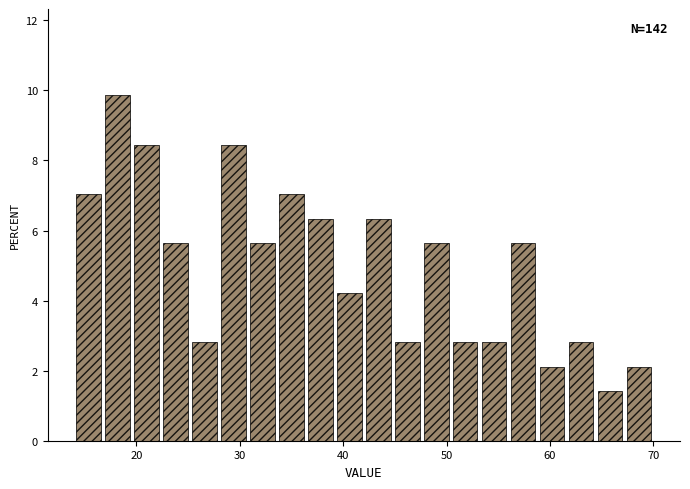

Read against the x-axis, roughly where is the centre of the tallest bar?

18